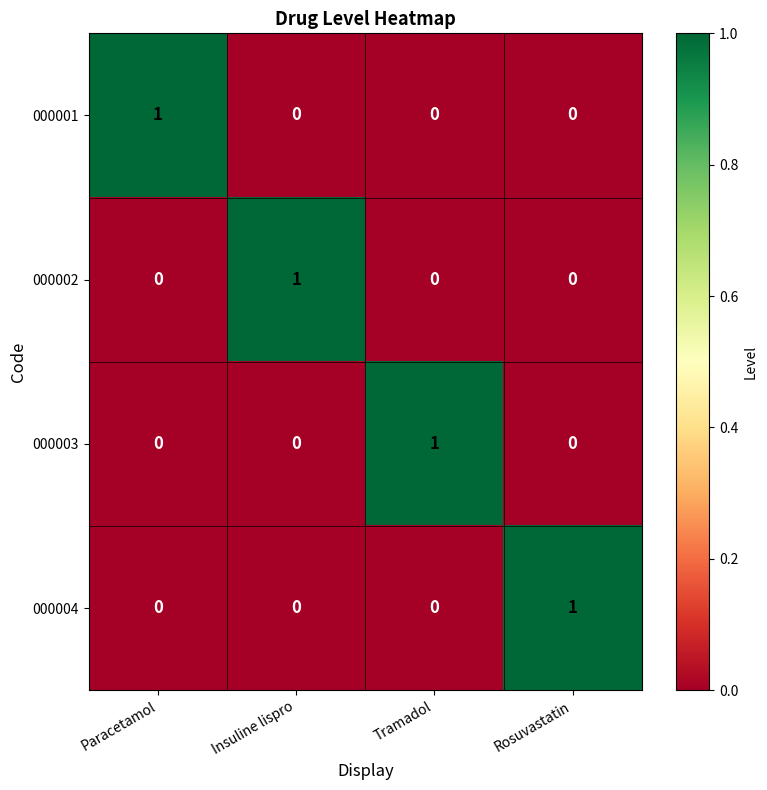

Reading left to right, transcribe all the data shown in this chart.

000001: 1	0	0	0
000002: 0	1	0	0
000003: 0	0	1	0
000004: 0	0	0	1